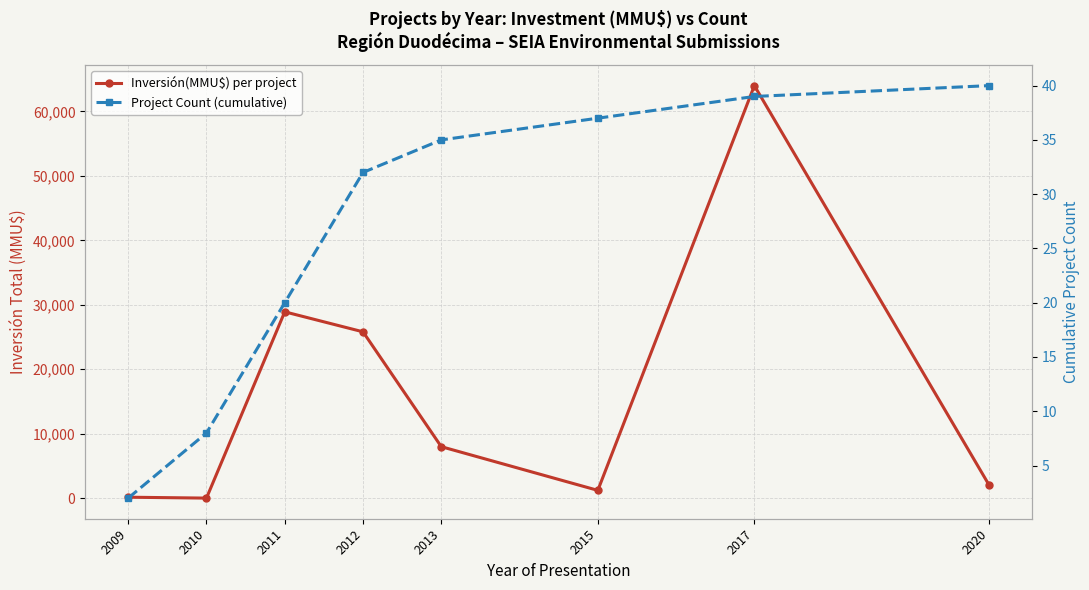

List the series in order of their peak value, lowest first.

Project Count (cumulative), Inversión(MMU$) per project